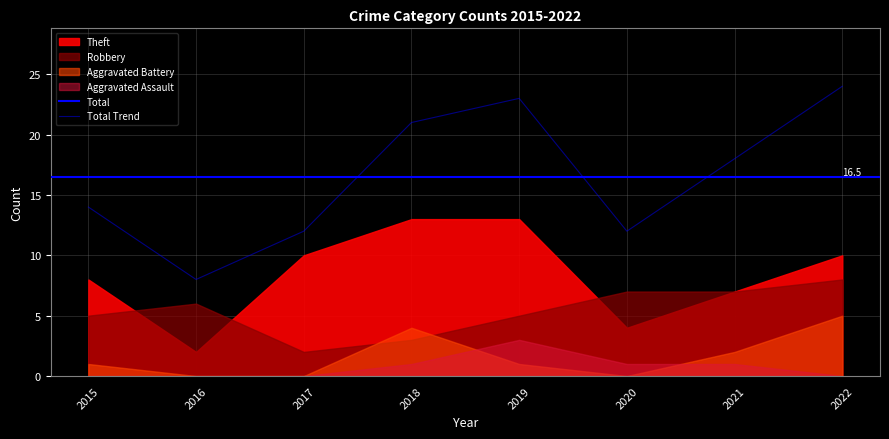

What is the difference between the Robbery values at 2018 and 2022?

5